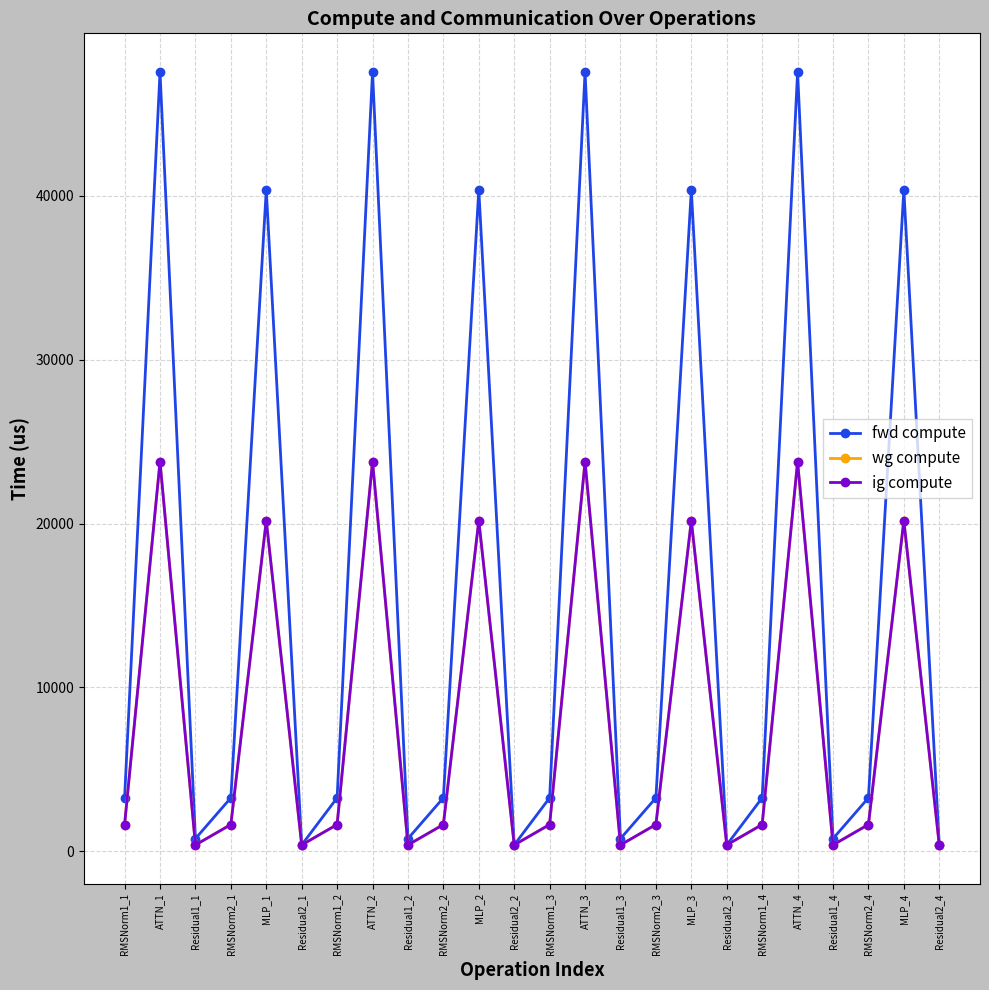

The value of ig compute at ATTN_3 is 35235.7. True or false?

False